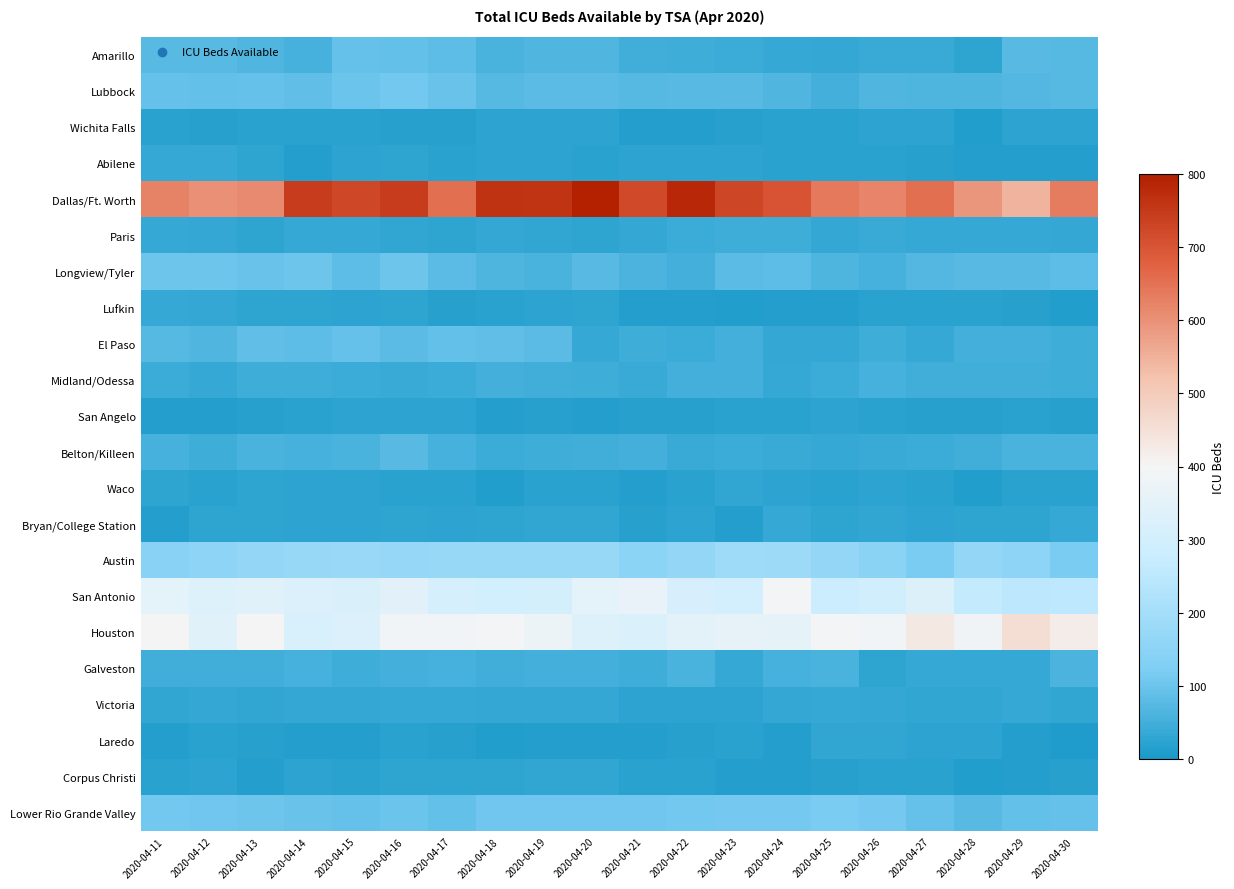

Which series has the widest spread of values?

Dallas/Ft. Worth